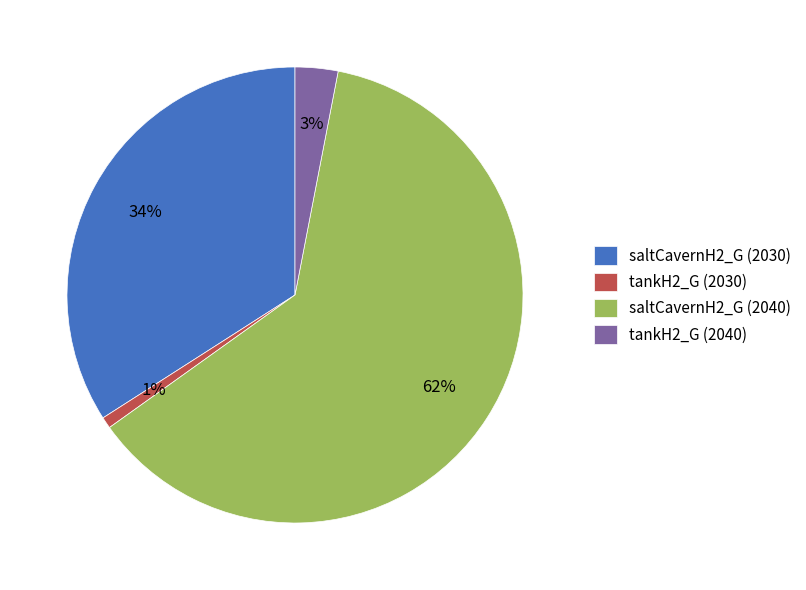

To the nearest percent, what portion does tankH2_G (2030) represent?

1%